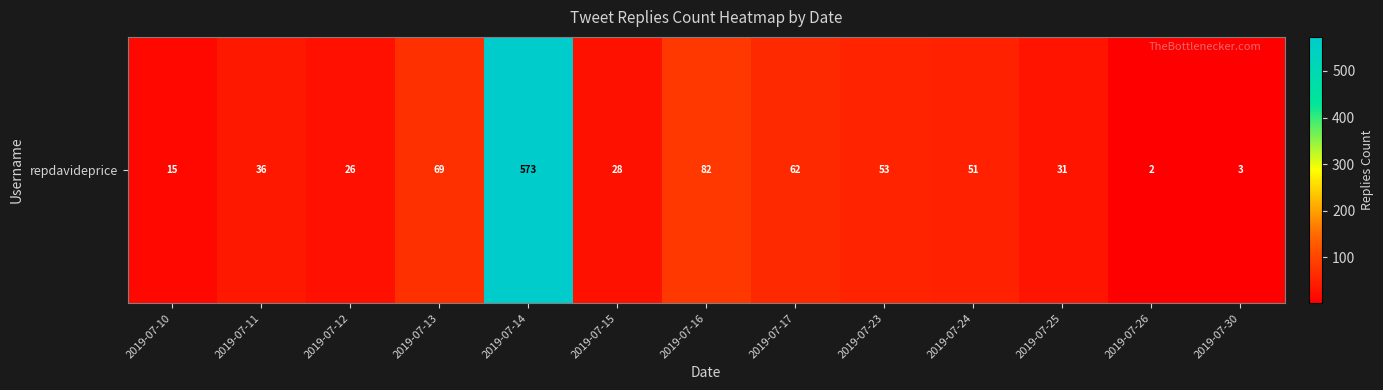

Reading left to right, list all the values displayed in this chart.

2019-07-10=15	2019-07-11=36	2019-07-12=26	2019-07-13=69	2019-07-14=573	2019-07-15=28	2019-07-16=82	2019-07-17=62	2019-07-23=53	2019-07-24=51	2019-07-25=31	2019-07-26=2	2019-07-30=3